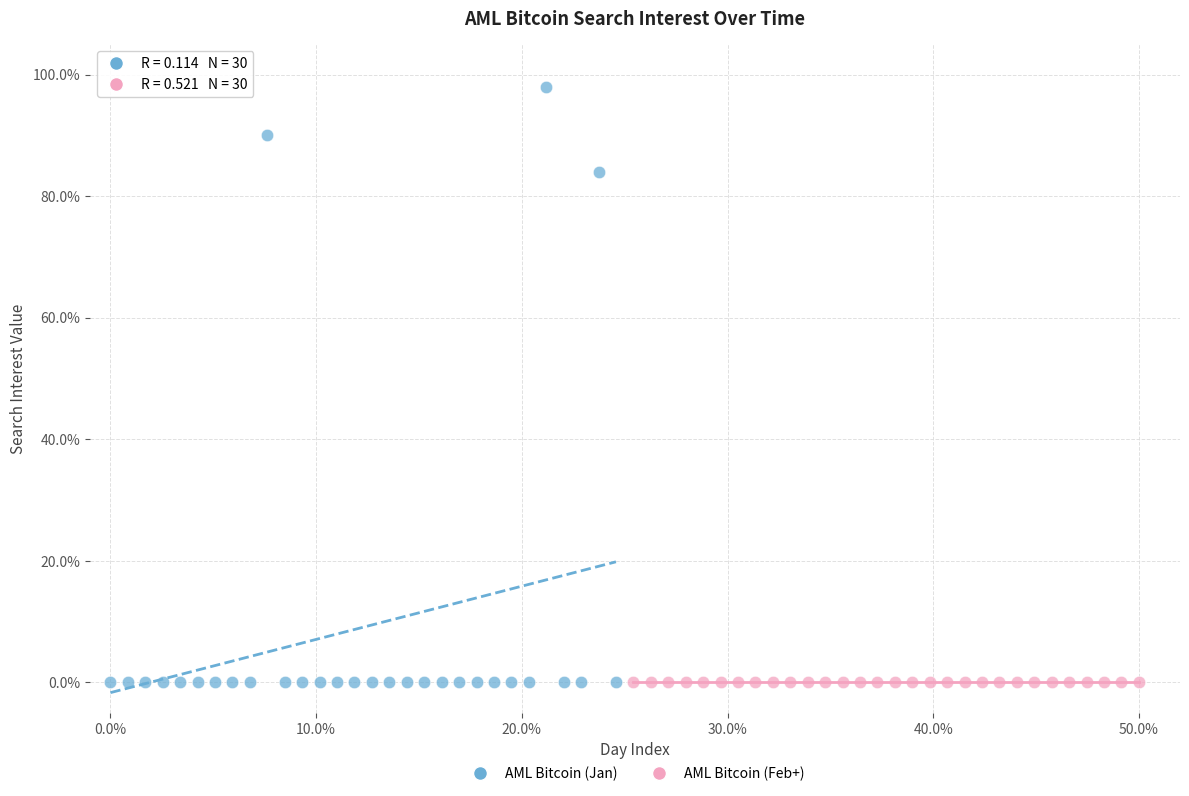

Which series reaches the maximum Y coordinate?

AML Bitcoin (Jan)